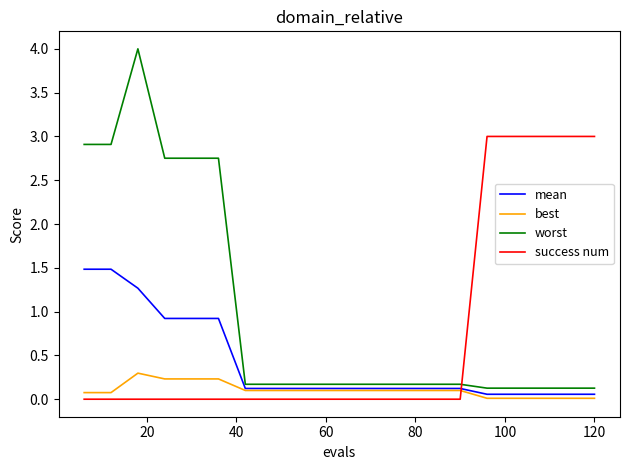

True or false: mean and worst intersect in this chart.

False